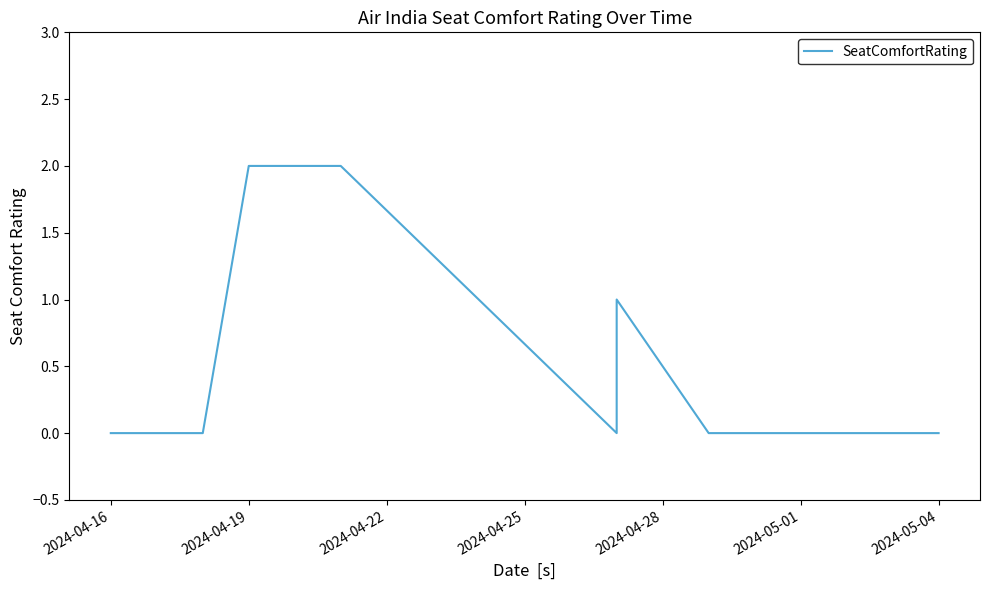

How many values exceed 0?

3